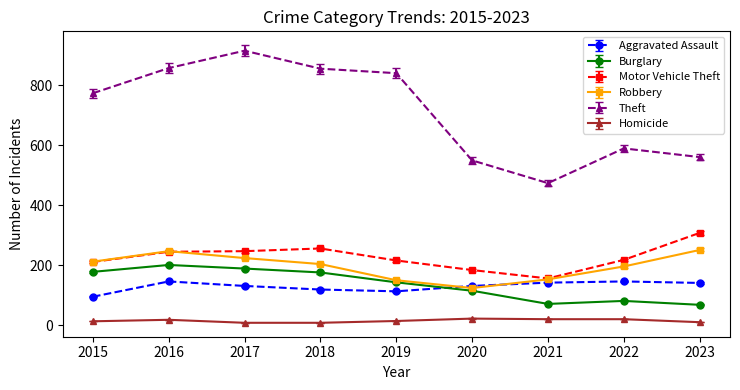

Which series has the largest total across all categories?

Theft